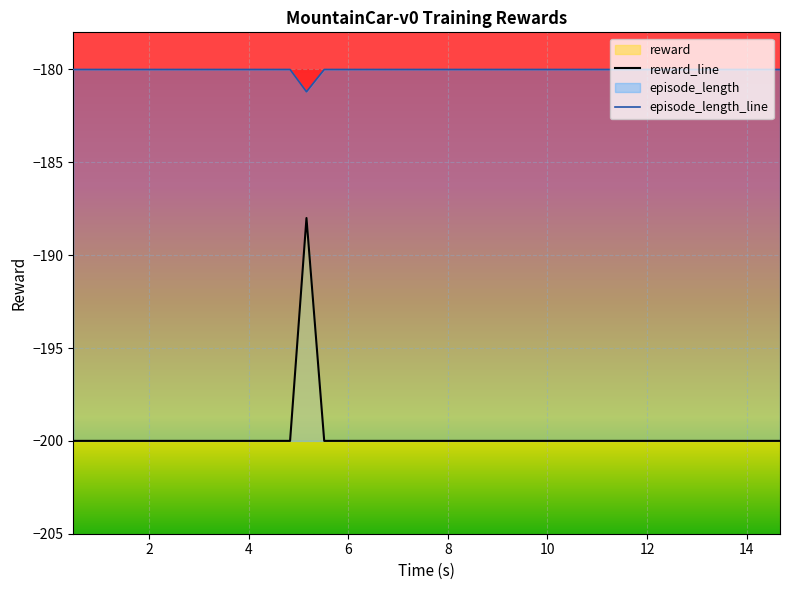

Which series has the largest range (max minus min)?

reward_line